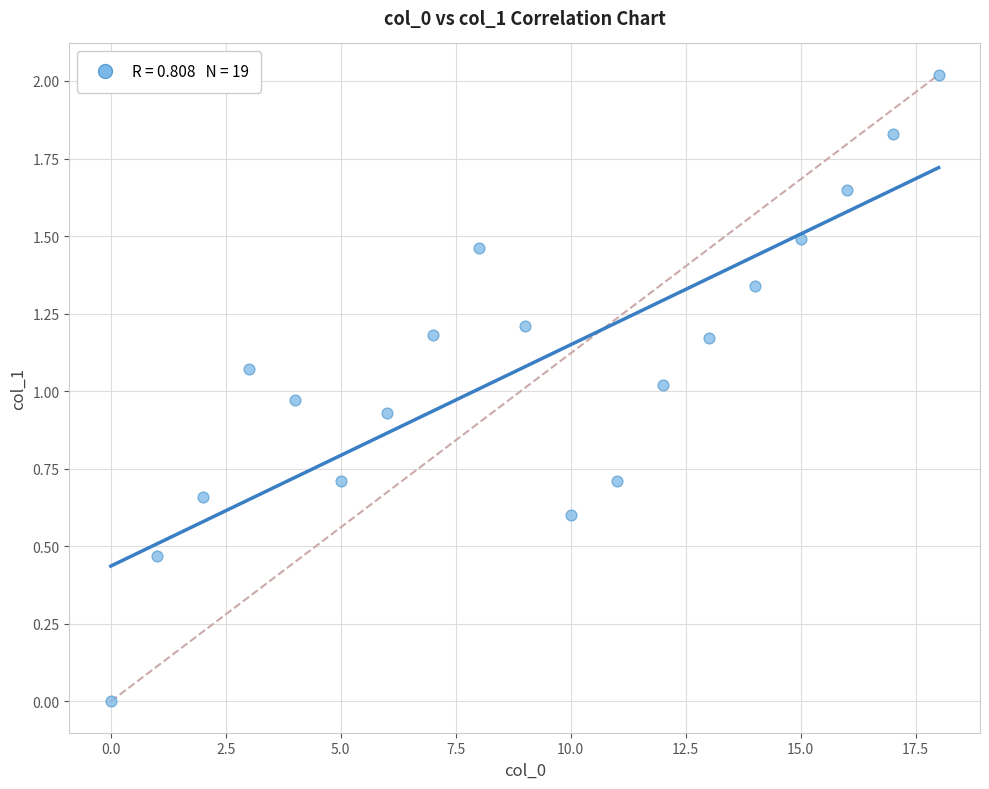

What is the range of Y values (max minus min)?

2.0